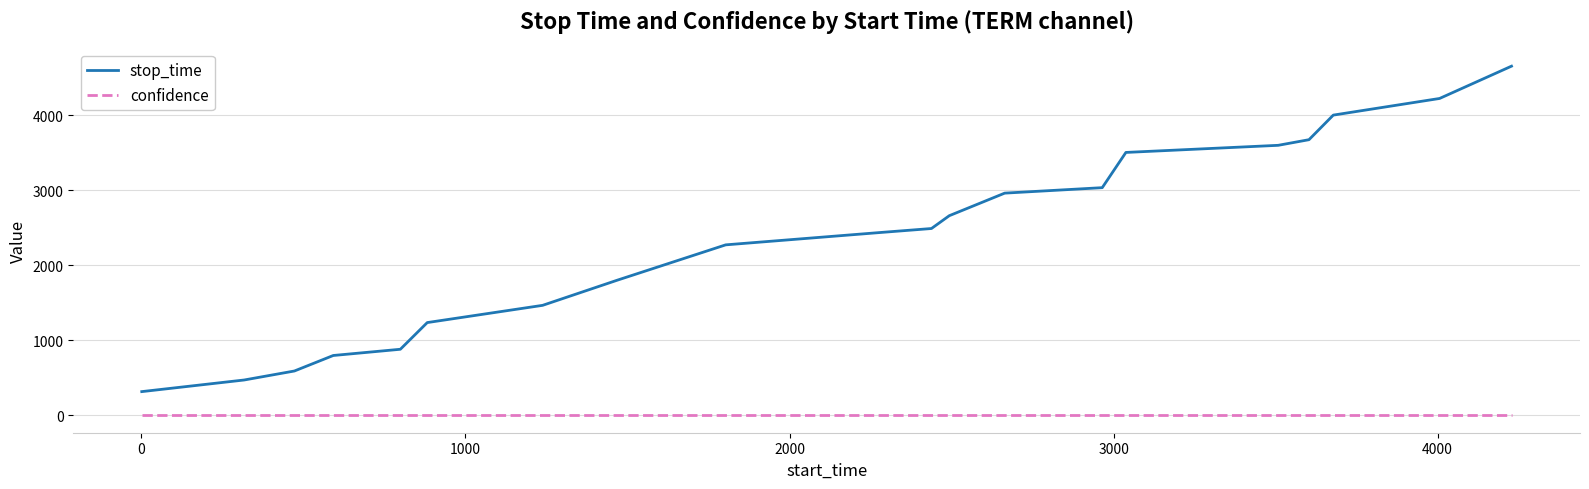

Which series has the largest total across all categories?

stop_time